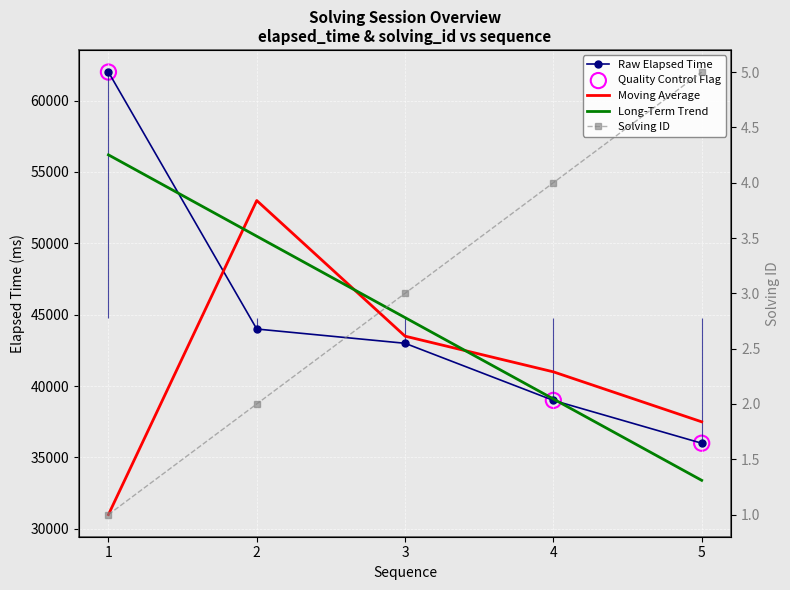

What is the total value across all series at 1?

118200.0